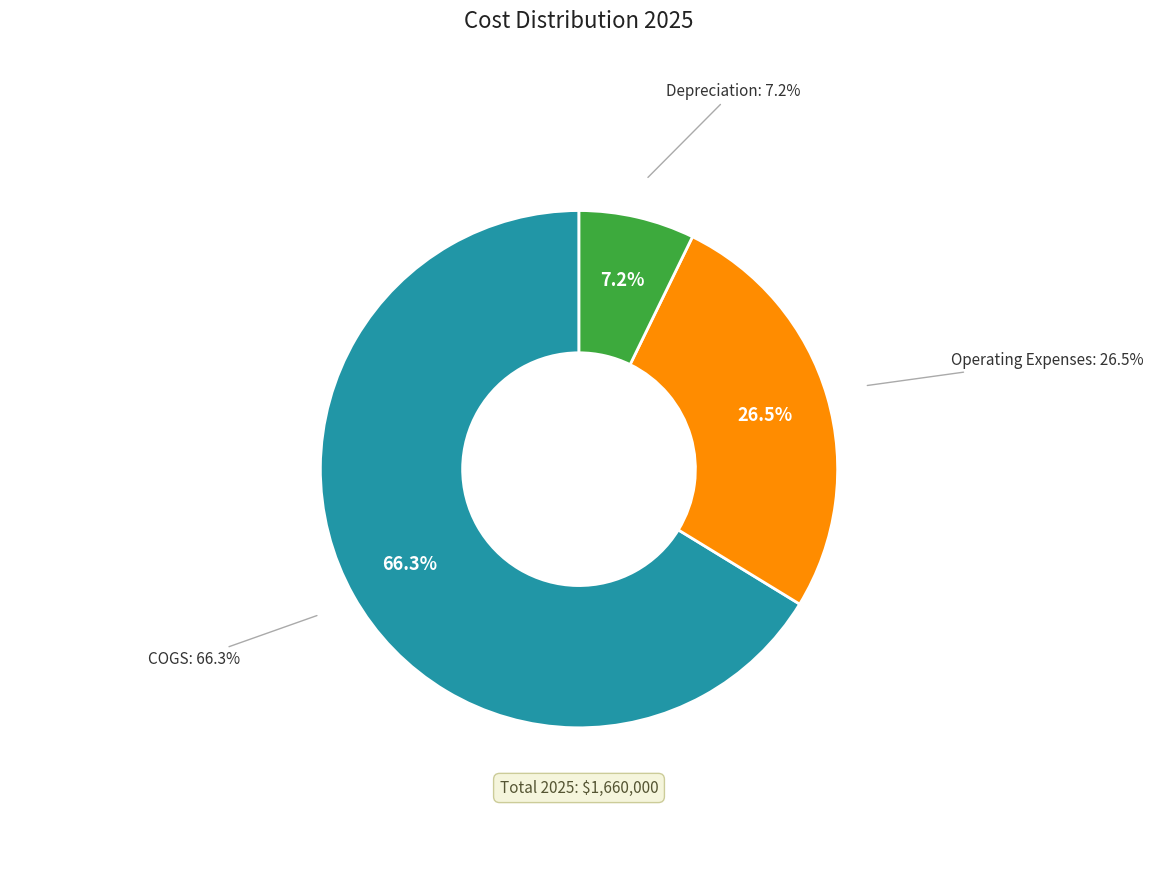

Does any single category account for the majority?

Yes